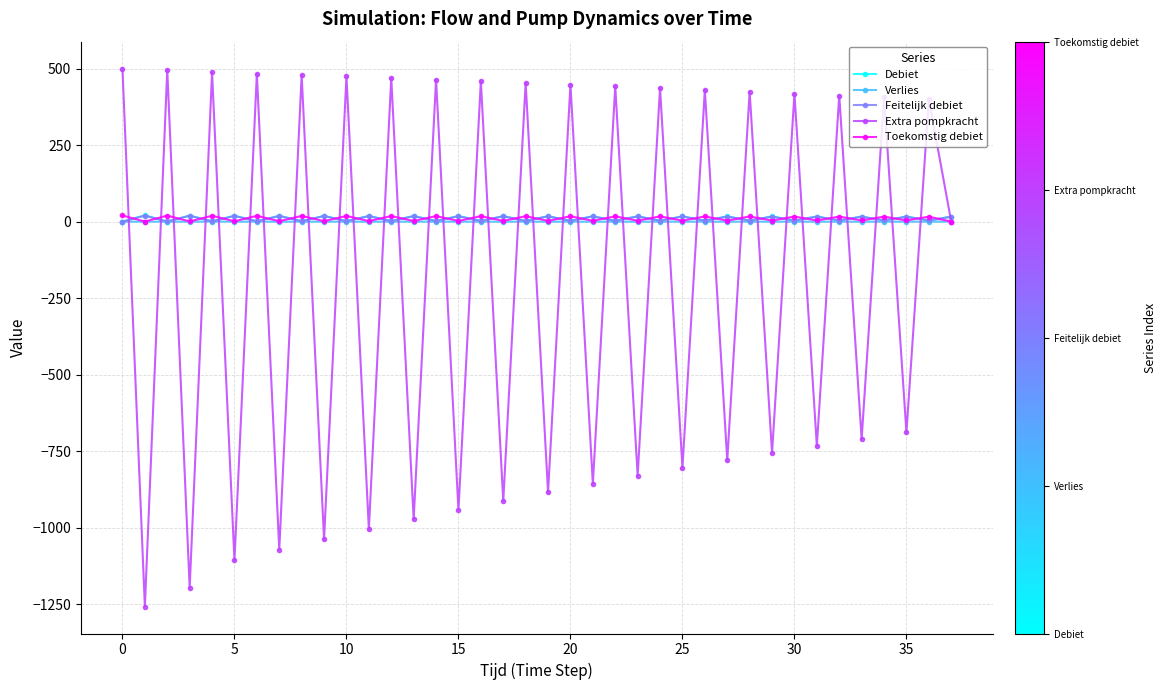

What is the greatest value displayed?

500.0